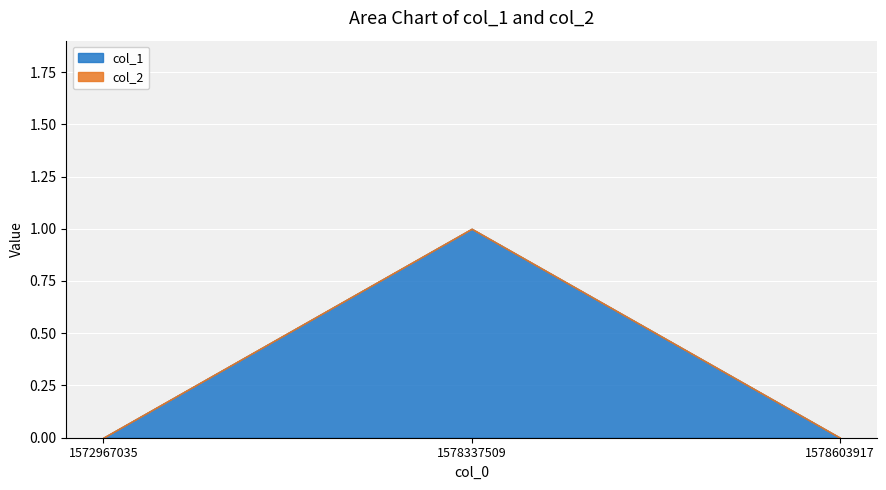

The value at 1578337509 is 2. True or false?

False